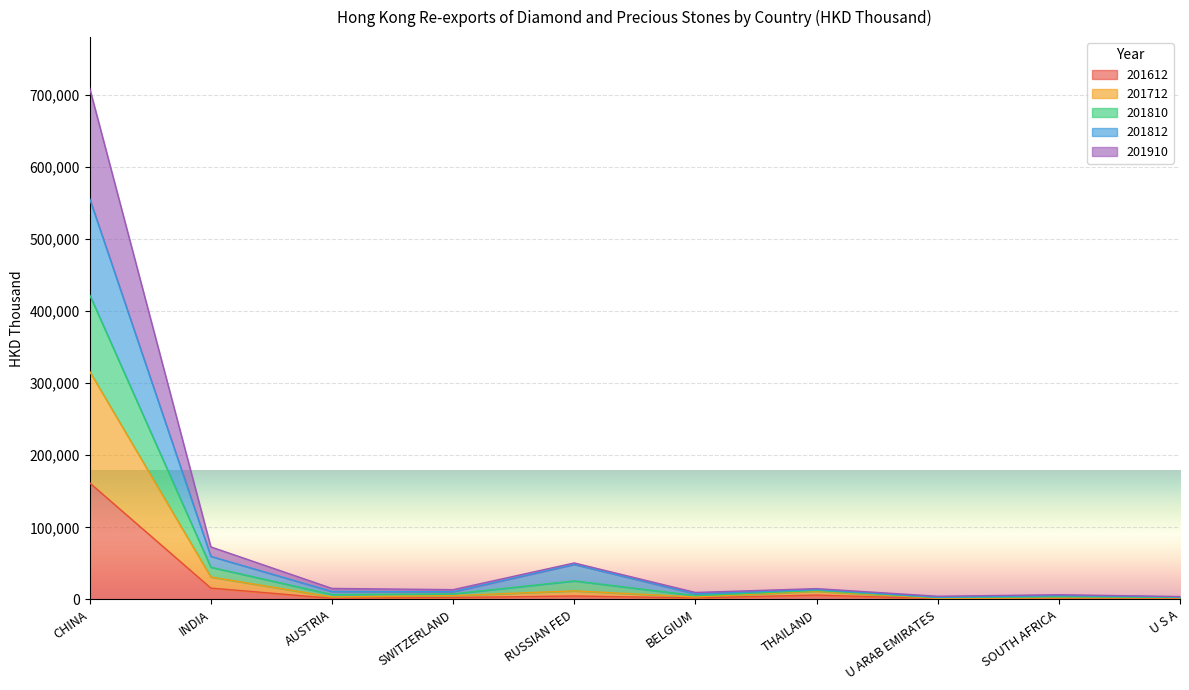

At which label does 201612 reach its minimum?

U ARAB EMIRATES